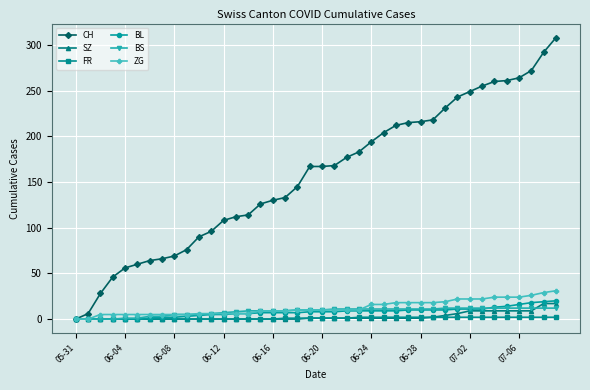

What is the maximum value for BL?

20